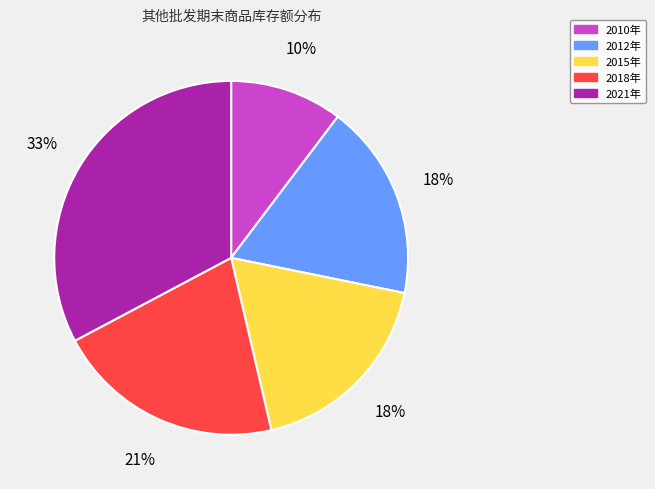

Is there a majority slice in this chart?

No